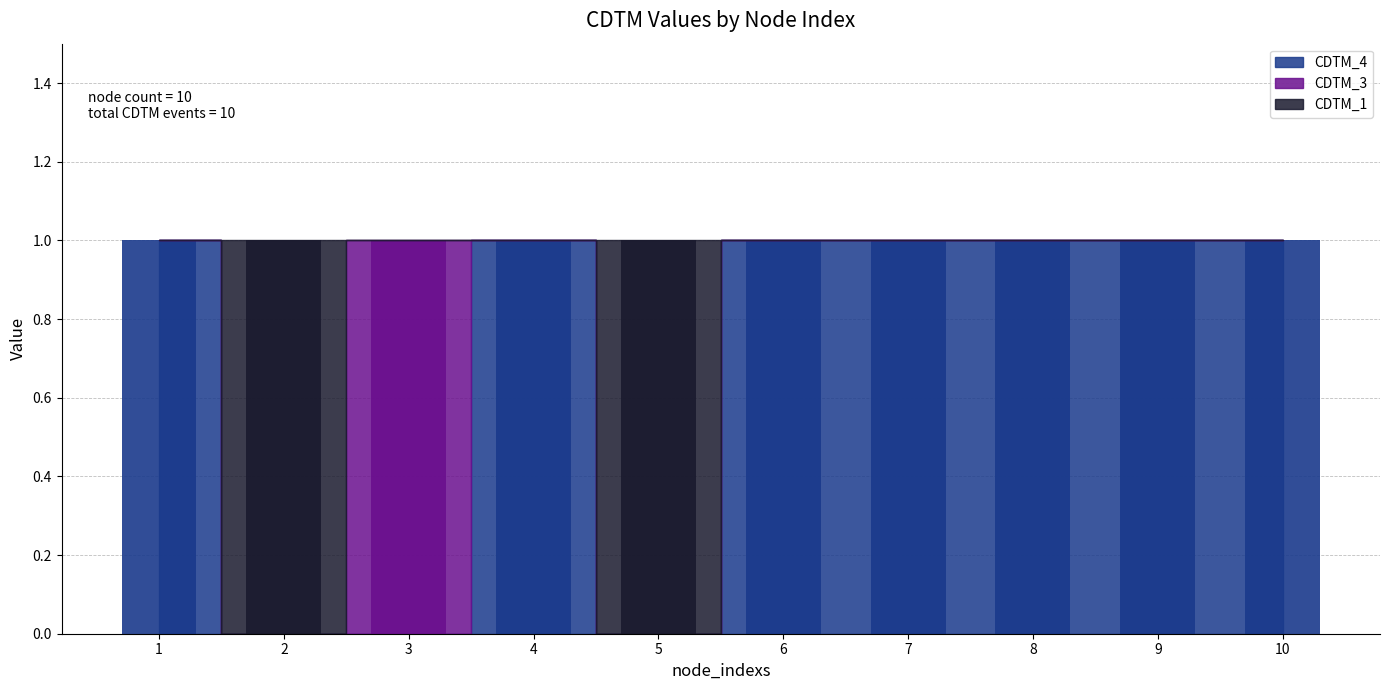

Which series changed the most between 7 and 10?

CDTM_4